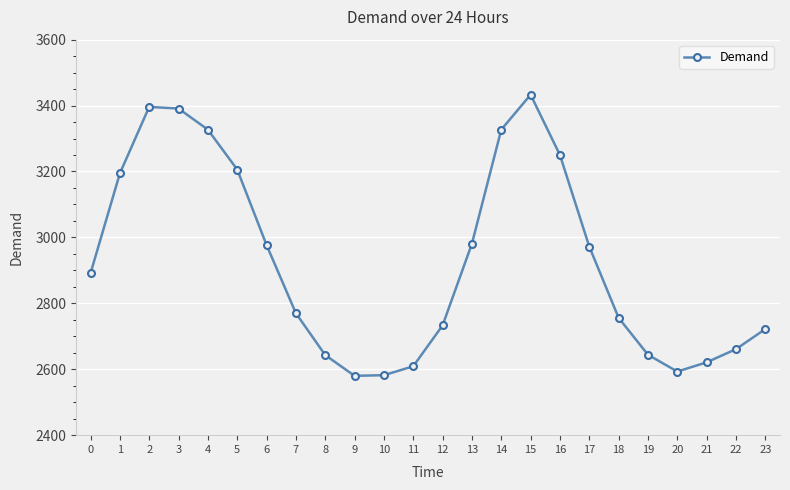

What is the value of the 24th point from the left?

2722